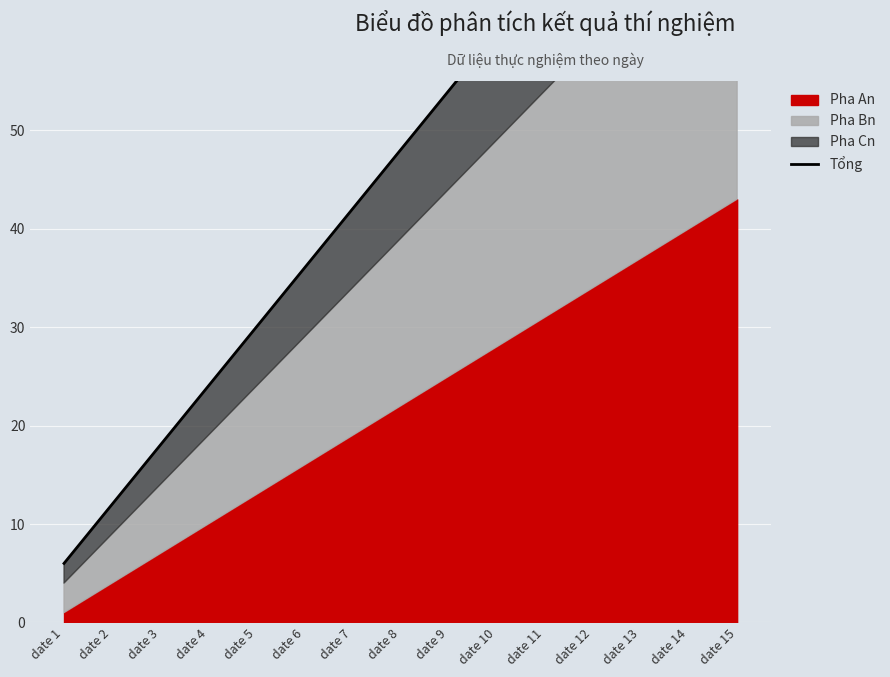

Rank the categories by value from lowest to highest.

date 1, date 2, date 3, date 4, date 5, date 6, date 7, date 8, date 9, date 10, date 11, date 12, date 13, date 14, date 15